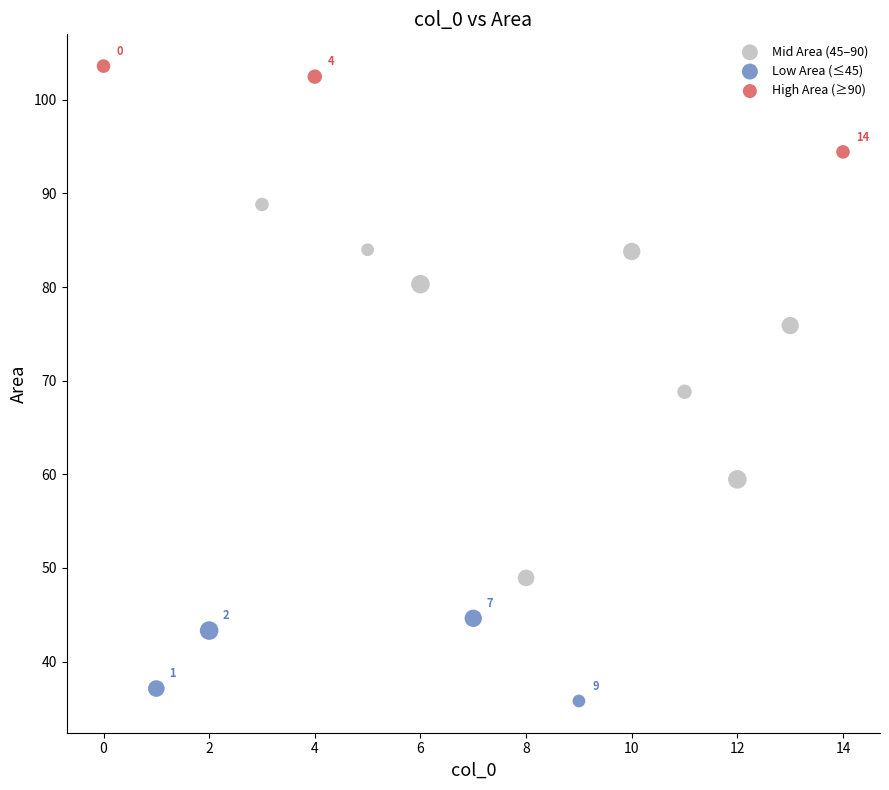

Which series contains the lowest Y value?

Low Area (≤45)